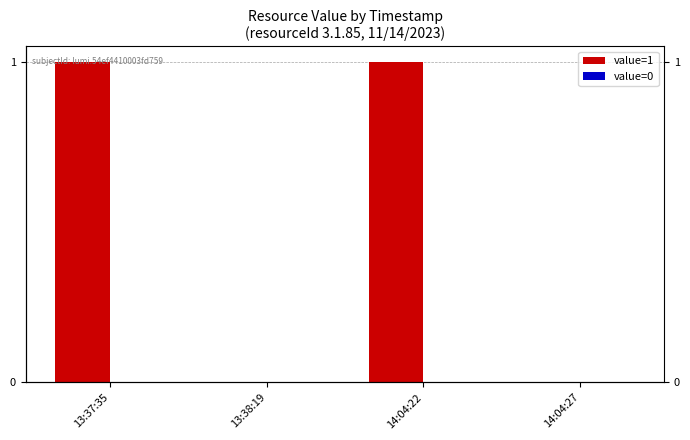

How many series are shown in this chart?

2